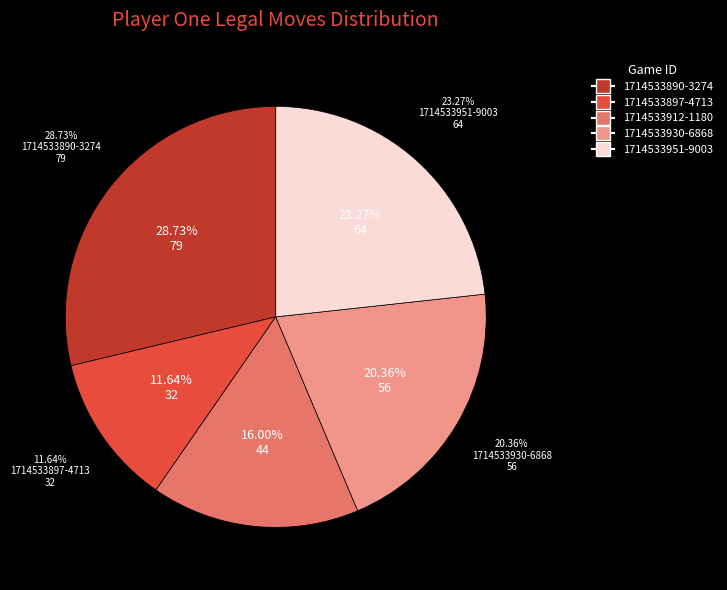

Is there a majority slice in this chart?

No